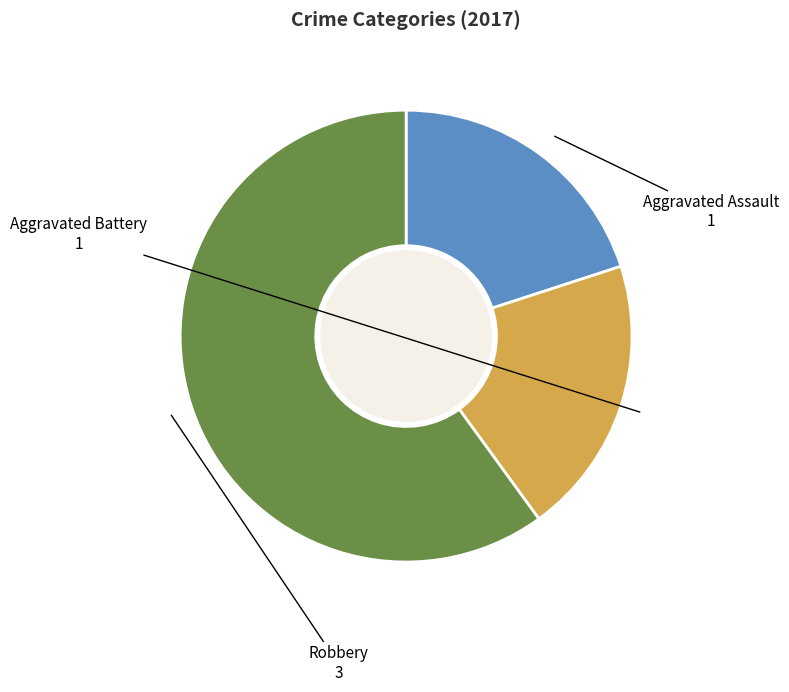

How many slices are in this pie chart?

3